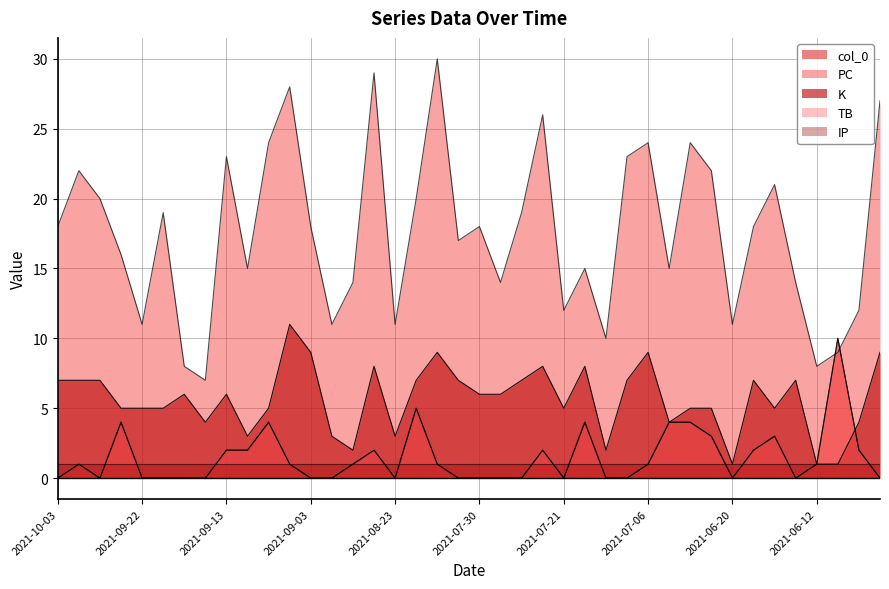

True or false: K and TB cross at least once.

True